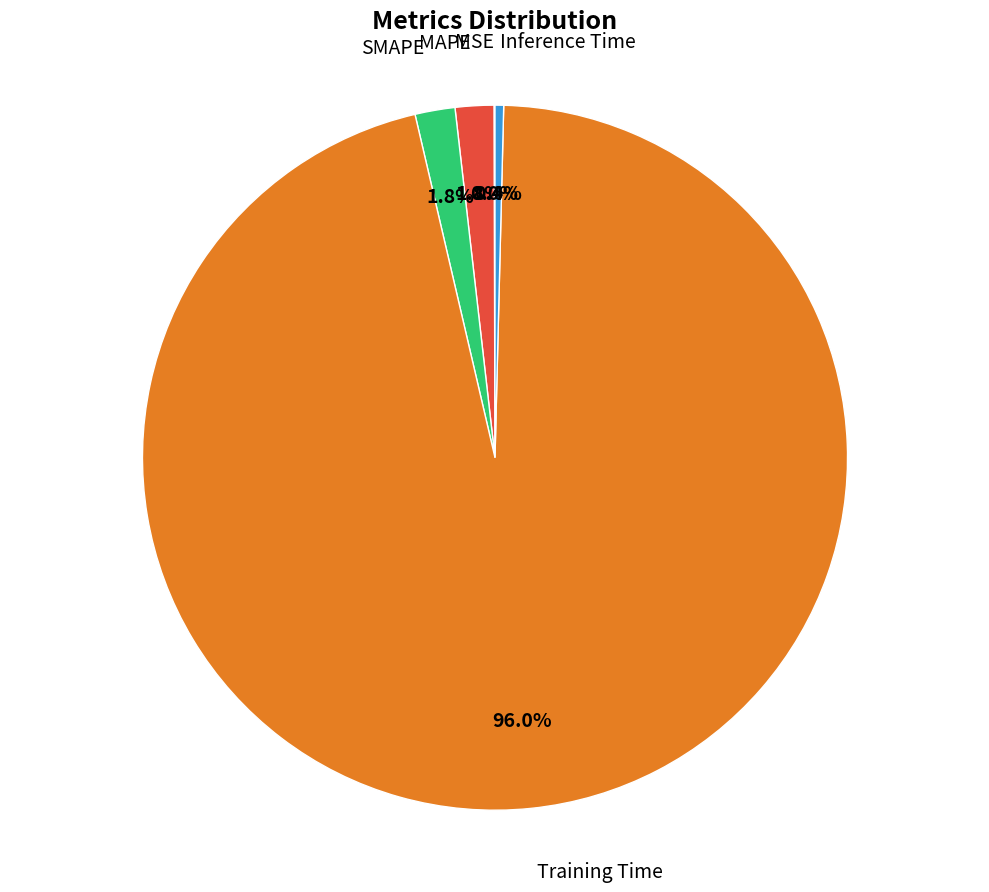

Does any single category account for the majority?

Yes